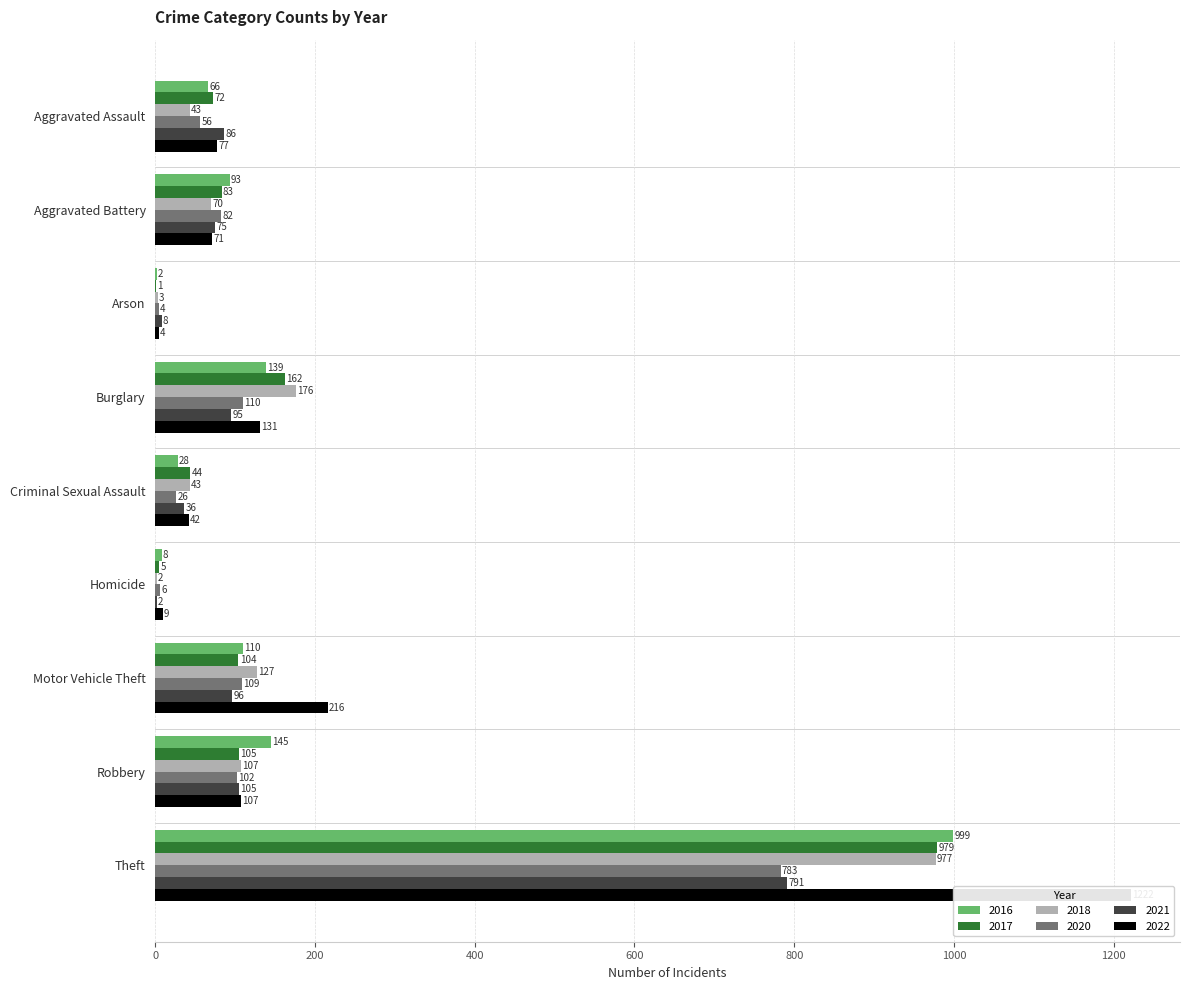

At which label does 2022 reach its minimum?

Arson